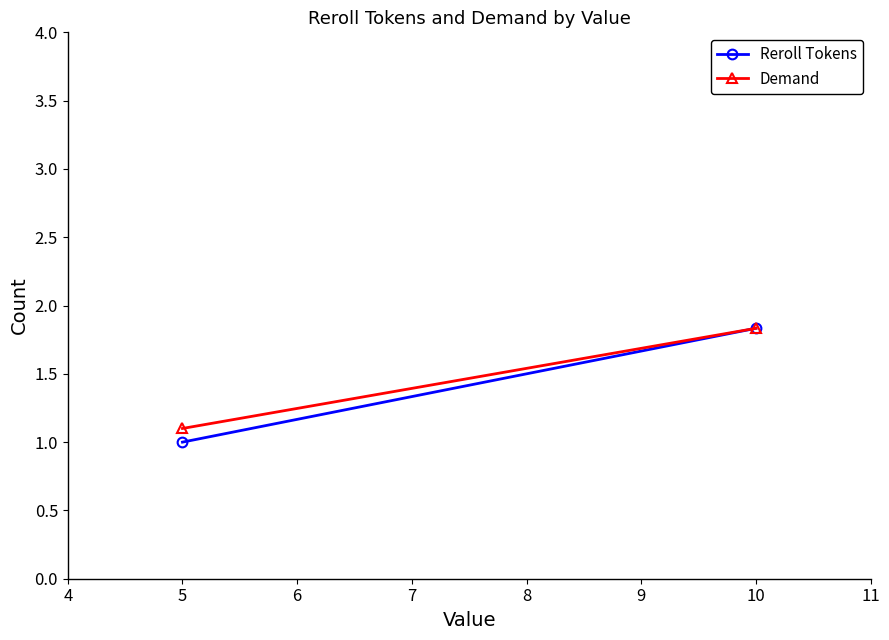

Between 10 and 5, which is larger?

10